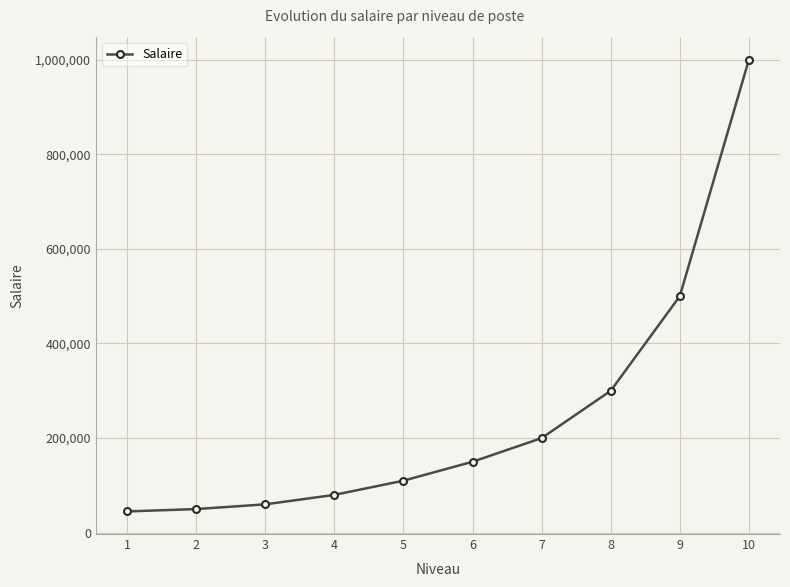

True or false: the data has more than 2 interior local peaks.

False